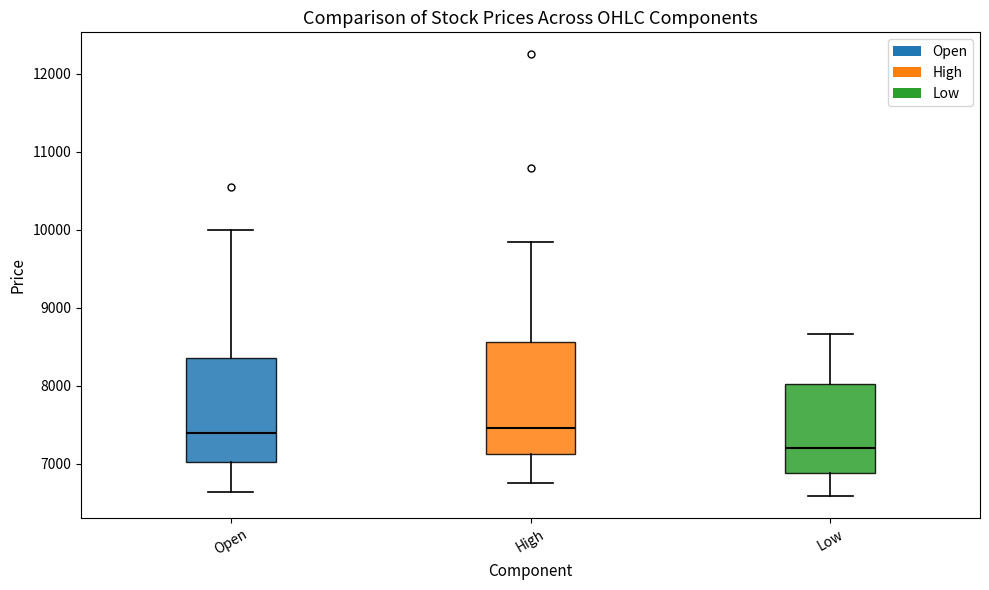

Where does the lower whisker of the box for High end on the y-axis? The values are not printed on the chart, so give them approximately, as read against the axis.

6800